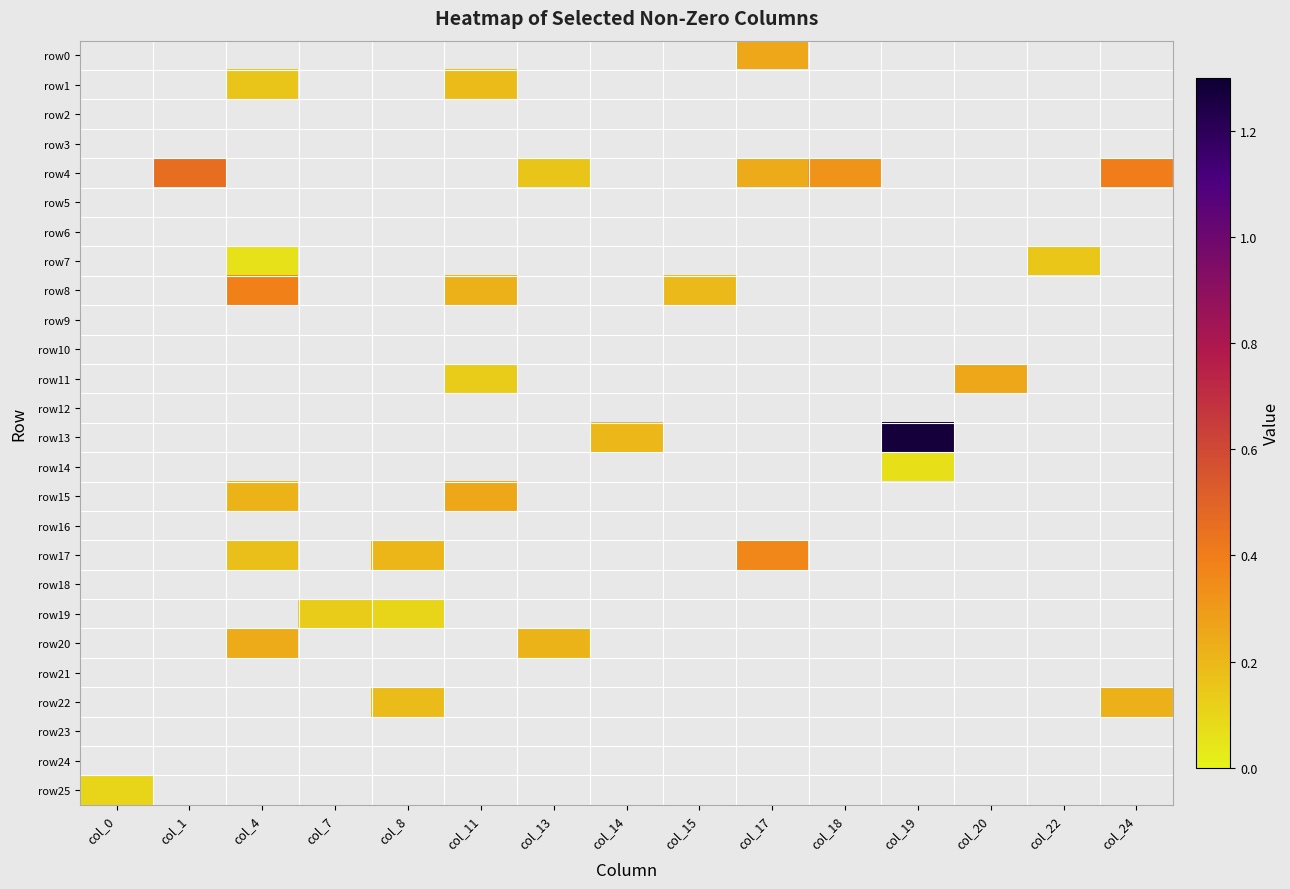

List the series in order of their peak value, highest first.

row13, row4, row8, row17, row11, row0, row15, row20, row22, row1, row7, row19, row25, row14, row2, row3, row5, row6, row9, row10, row12, row16, row18, row21, row23, row24